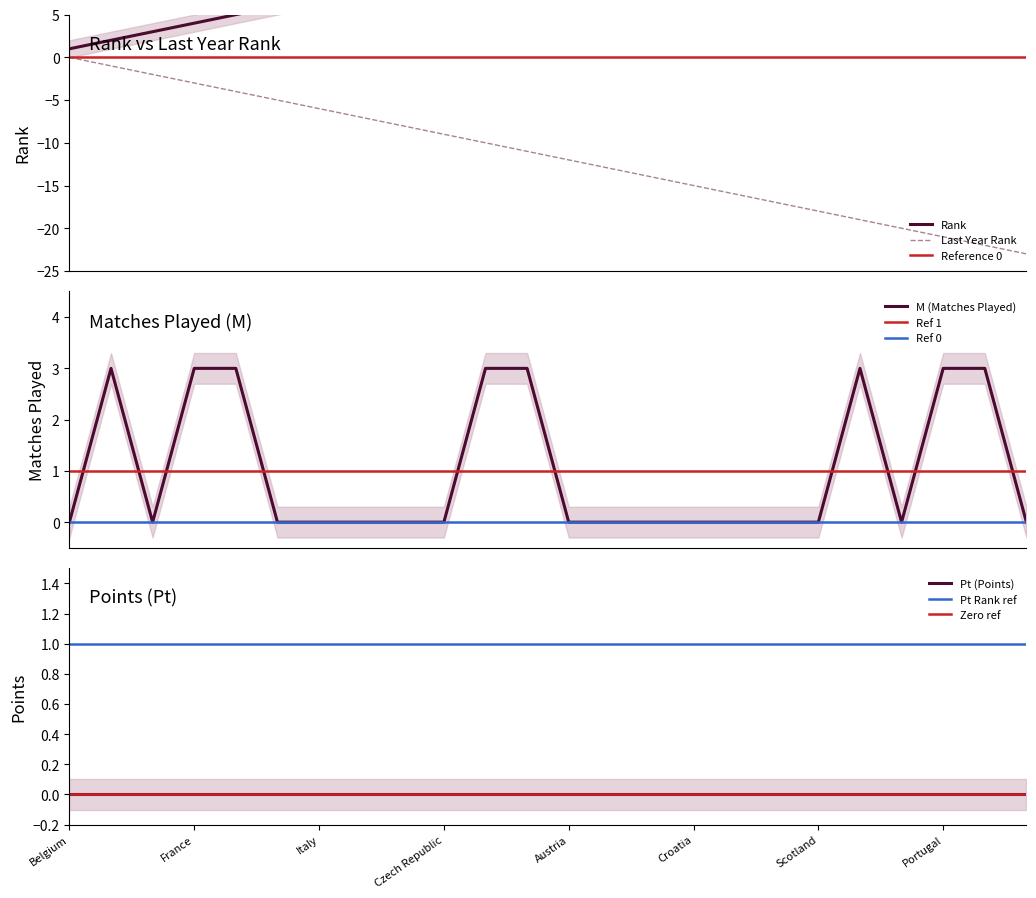

Does the chart have visible grid lines?

No